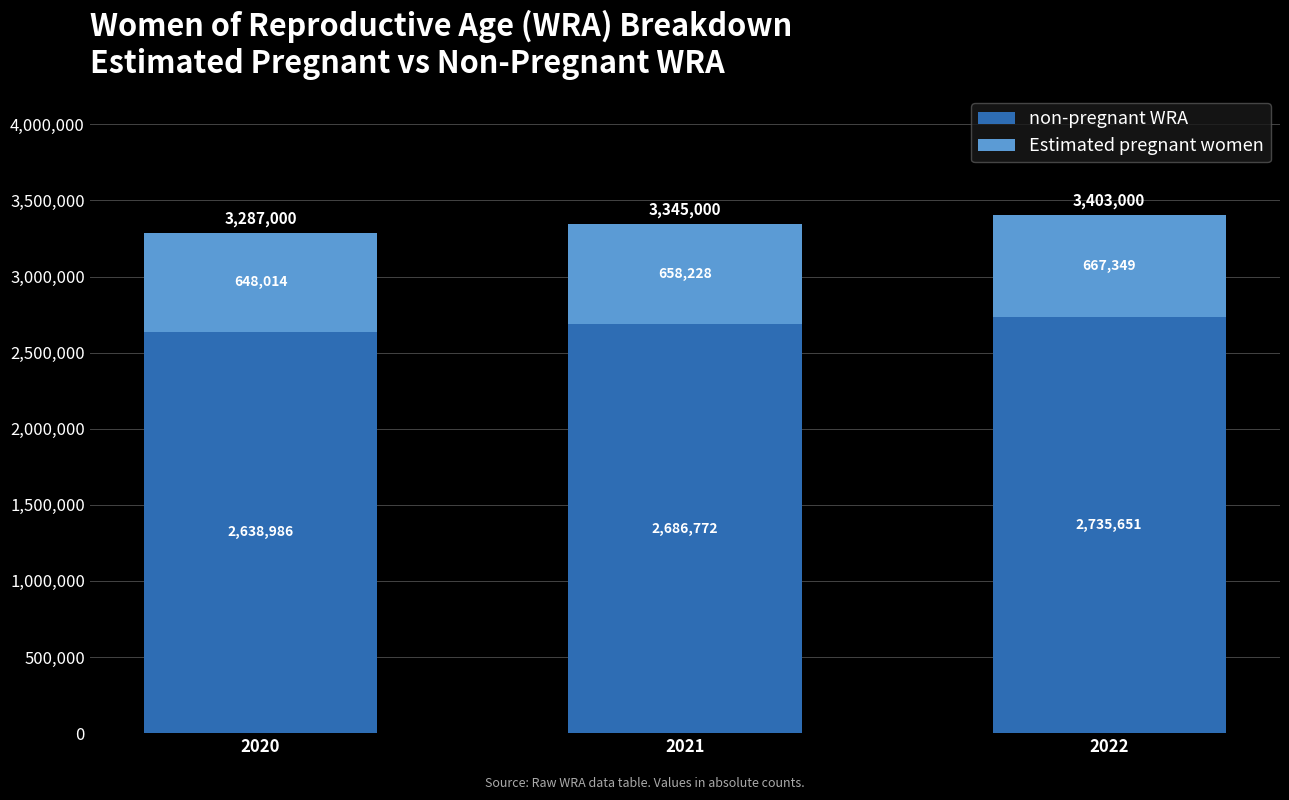

At which label does non-pregnant WRA first exceed 2686772?

2021